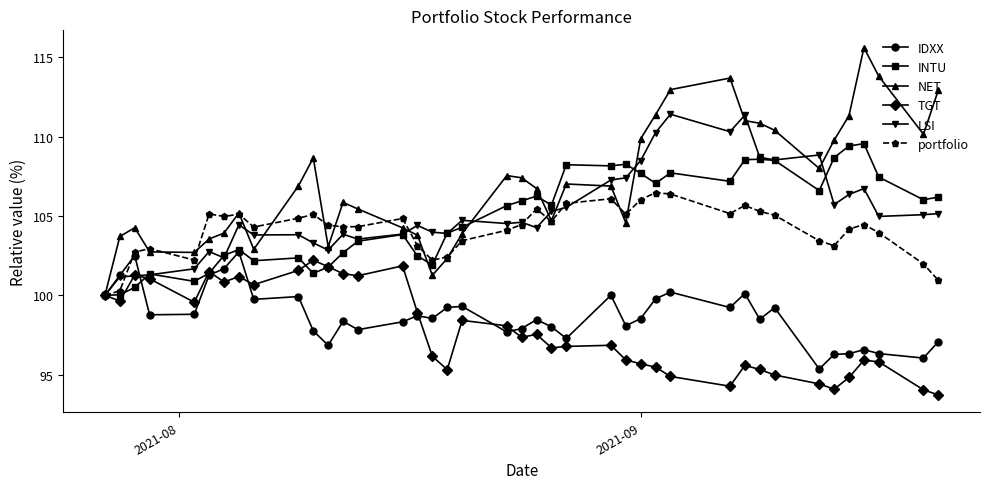

True or false: portfolio has more than 1 interior local peaks.

True